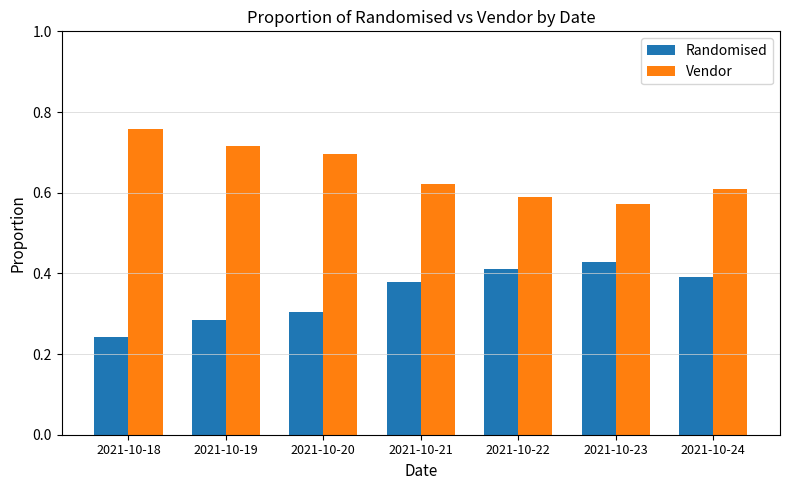

At how many categories does at least one series exceed 0?

7